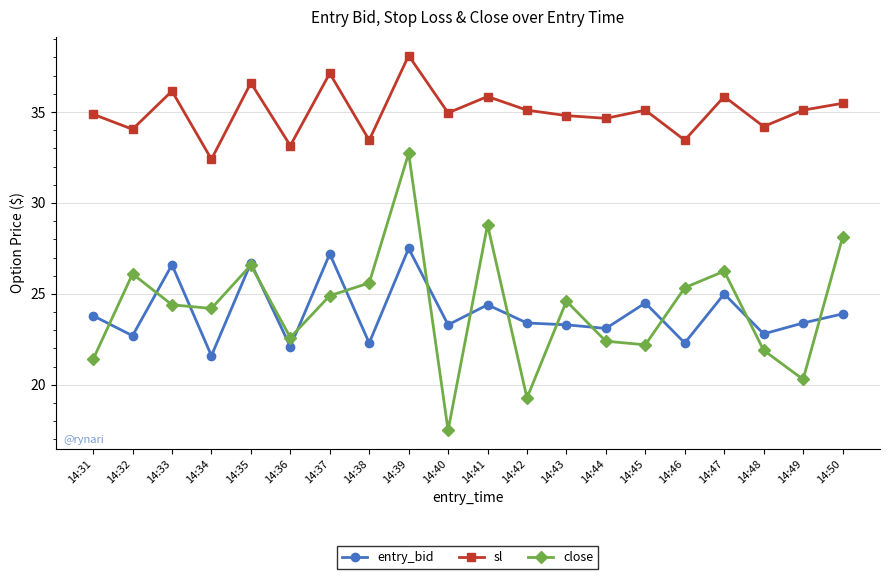

Does the chart display data point markers on the line(s)?

Yes